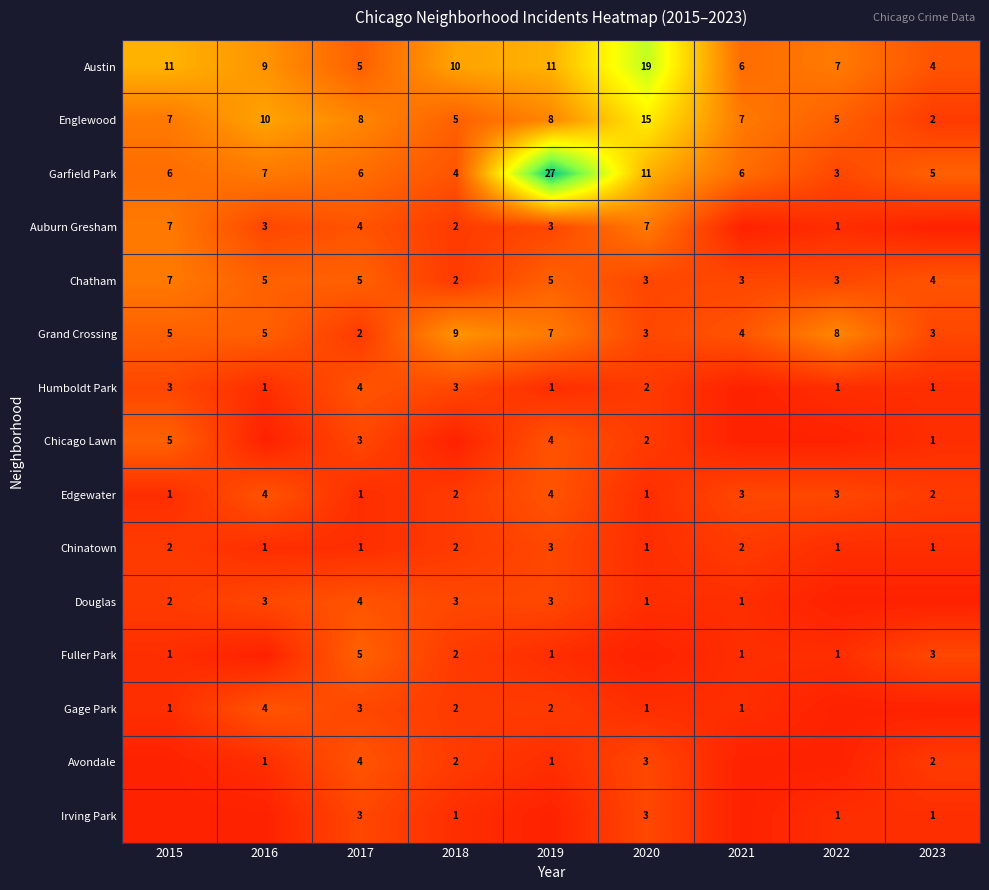

Where is Chatham nearest to the value 4?

2023